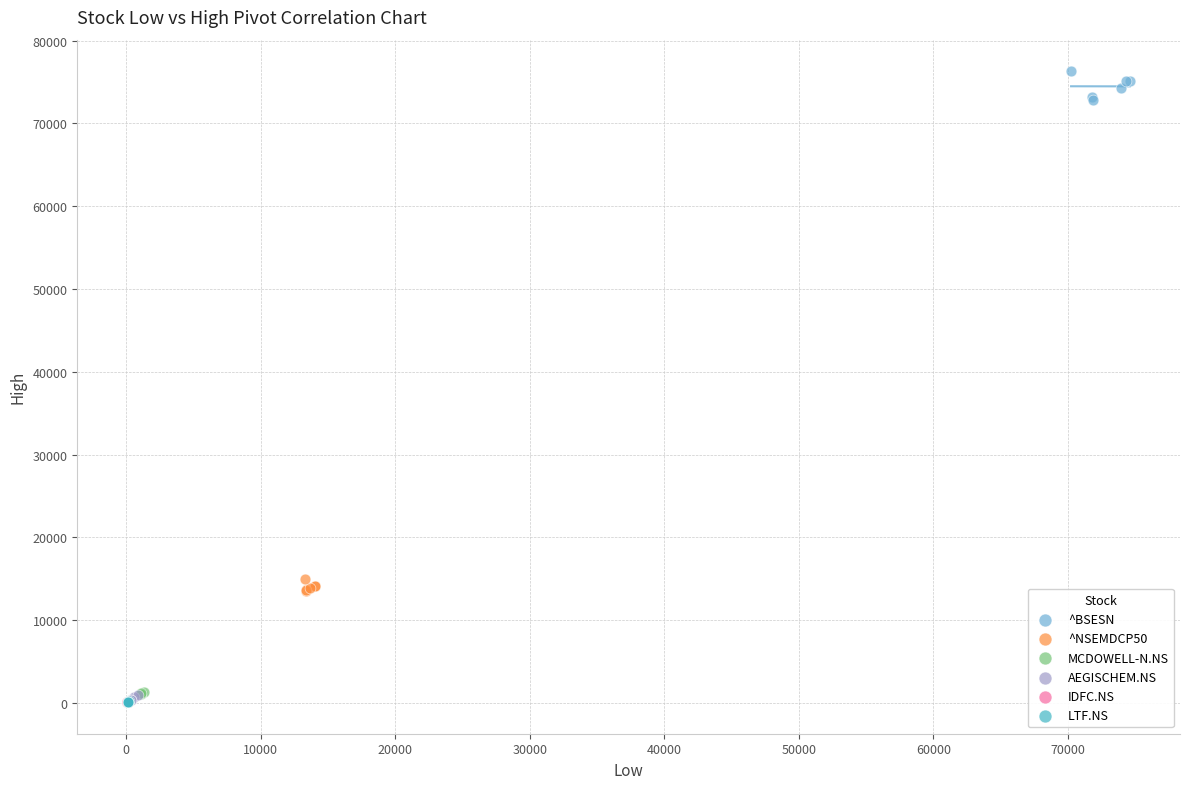

What are all the series names shown in the legend?

^BSESN, ^NSEMDCP50, MCDOWELL-N.NS, AEGISCHEM.NS, IDFC.NS, LTF.NS